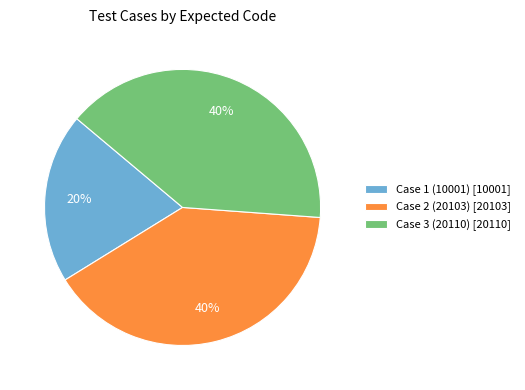

Combined, do Case 3 (20110) [20110] and Case 1 (10001) [10001] account for over 50%?

Yes